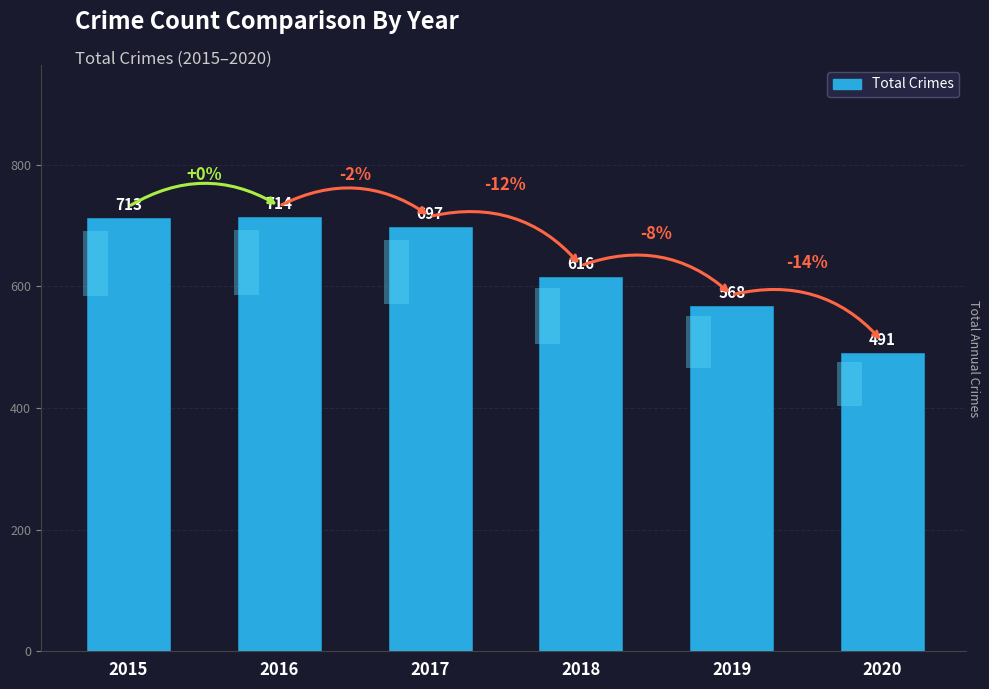

What is the value of the 2nd bar from the left?

714